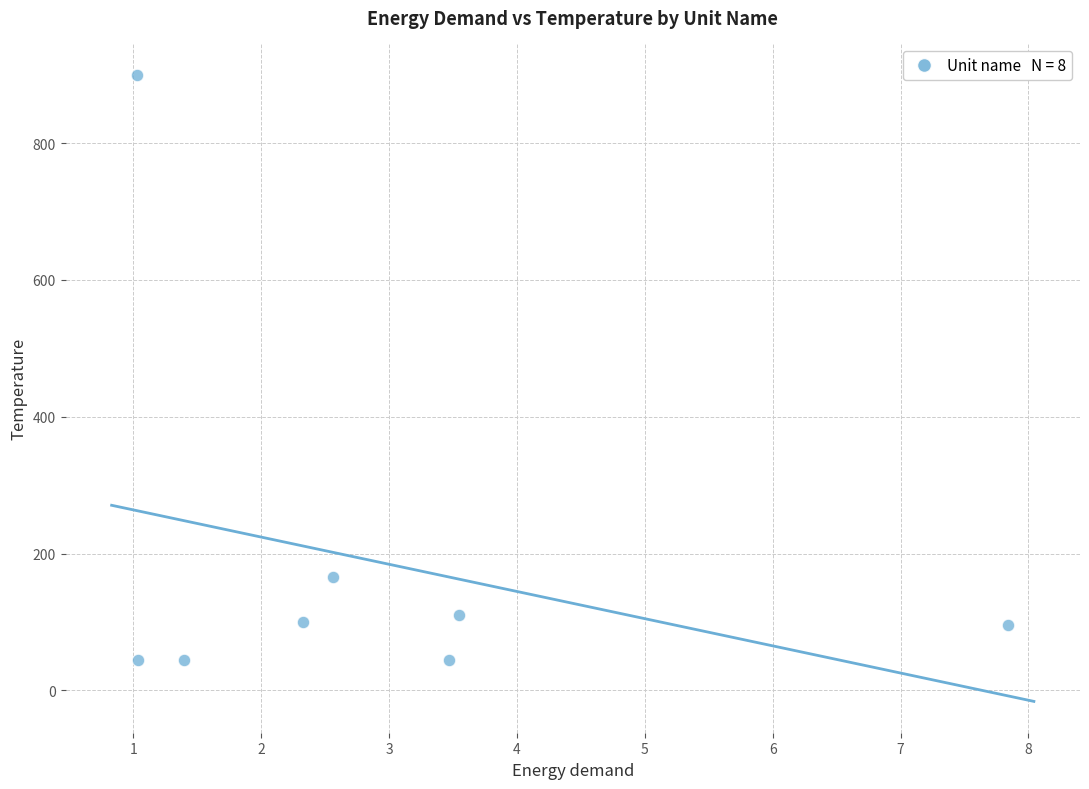

What is the average Y value?

188